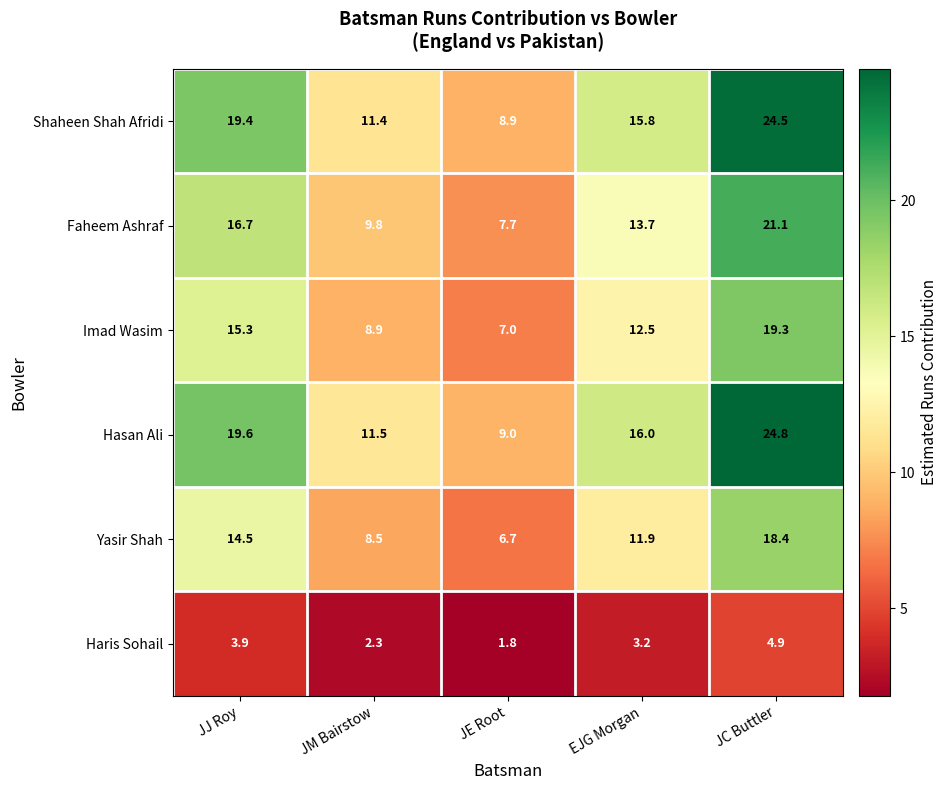

List the series in order of their peak value, highest first.

Hasan Ali, Shaheen Shah Afridi, Faheem Ashraf, Imad Wasim, Yasir Shah, Haris Sohail